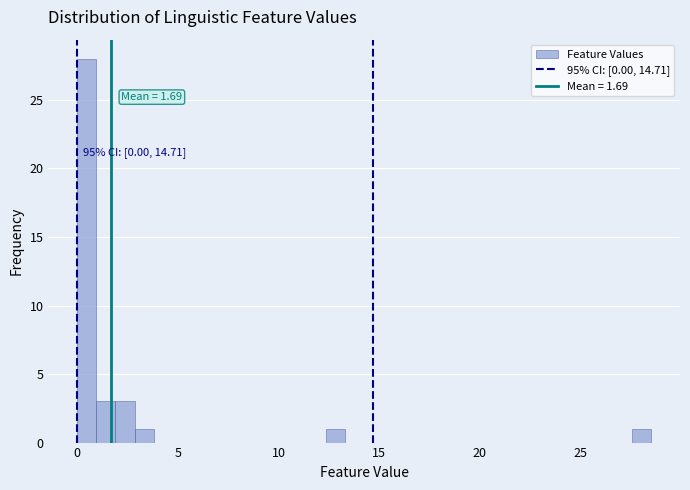

Read against the x-axis, roughly where is the centre of the tallest bar?

0.5